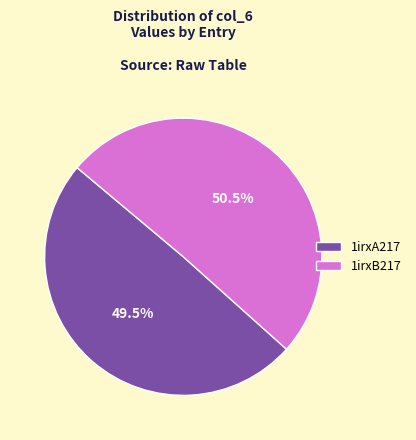

Which has a higher value, 1irxB217 or 1irxA217?

1irxB217